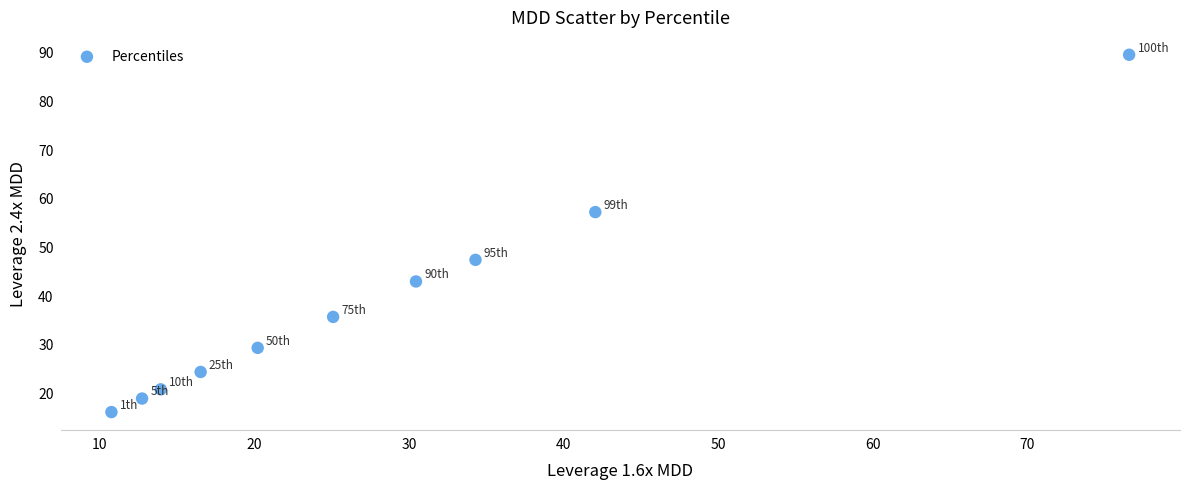

What is the range of X values (max minus min)?

65.8